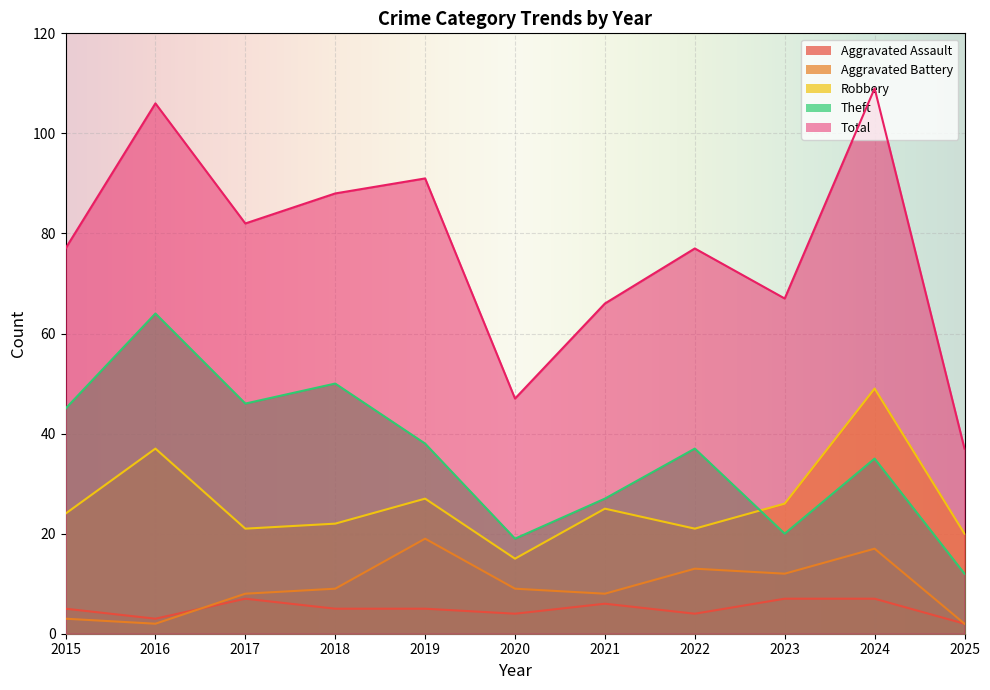

Reading right to left, list all the values displayed in this chart.

Aggravated Assault: 2025=2	2024=7	2023=7	2022=4	2021=6	2020=4	2019=5	2018=5	2017=7	2016=3	2015=5
Aggravated Battery: 2025=2	2024=17	2023=12	2022=13	2021=8	2020=9	2019=19	2018=9	2017=8	2016=2	2015=3
Robbery: 2025=20	2024=49	2023=26	2022=21	2021=25	2020=15	2019=27	2018=22	2017=21	2016=37	2015=24
Theft: 2025=12	2024=35	2023=20	2022=37	2021=27	2020=19	2019=38	2018=50	2017=46	2016=64	2015=45
Total: 2025=37	2024=109	2023=67	2022=77	2021=66	2020=47	2019=91	2018=88	2017=82	2016=106	2015=77